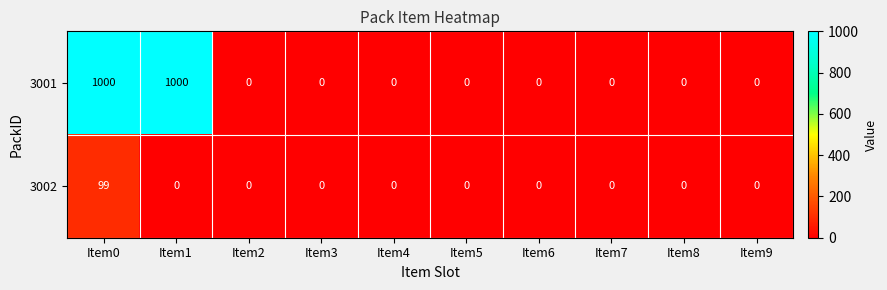

Reading left to right, extract all data points from this chart.

3001: 1000	1000	0	0	0	0	0	0	0	0
3002: 99	0	0	0	0	0	0	0	0	0